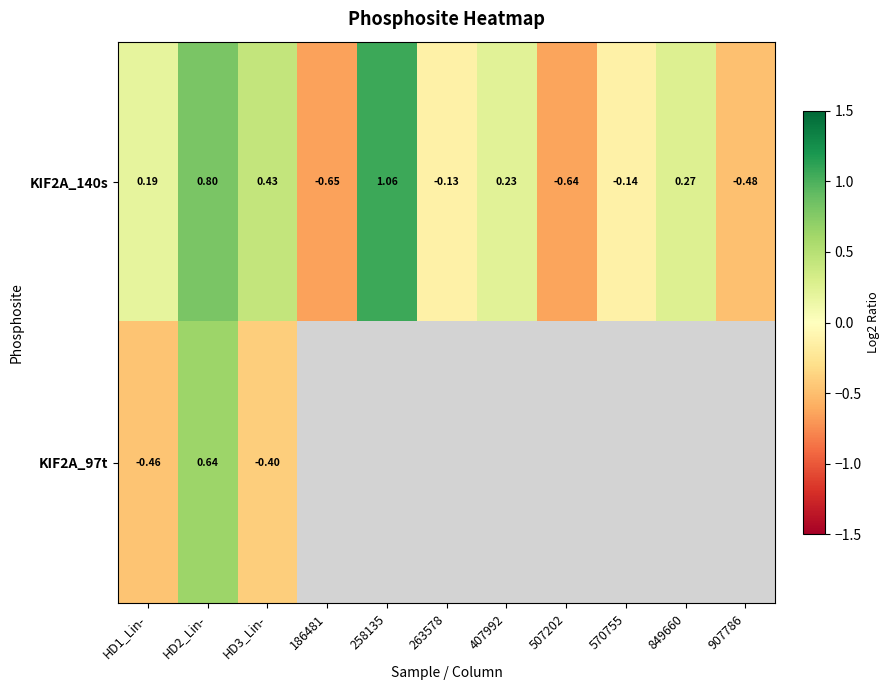

How many negative values does the KIF2A_140s series have?

5